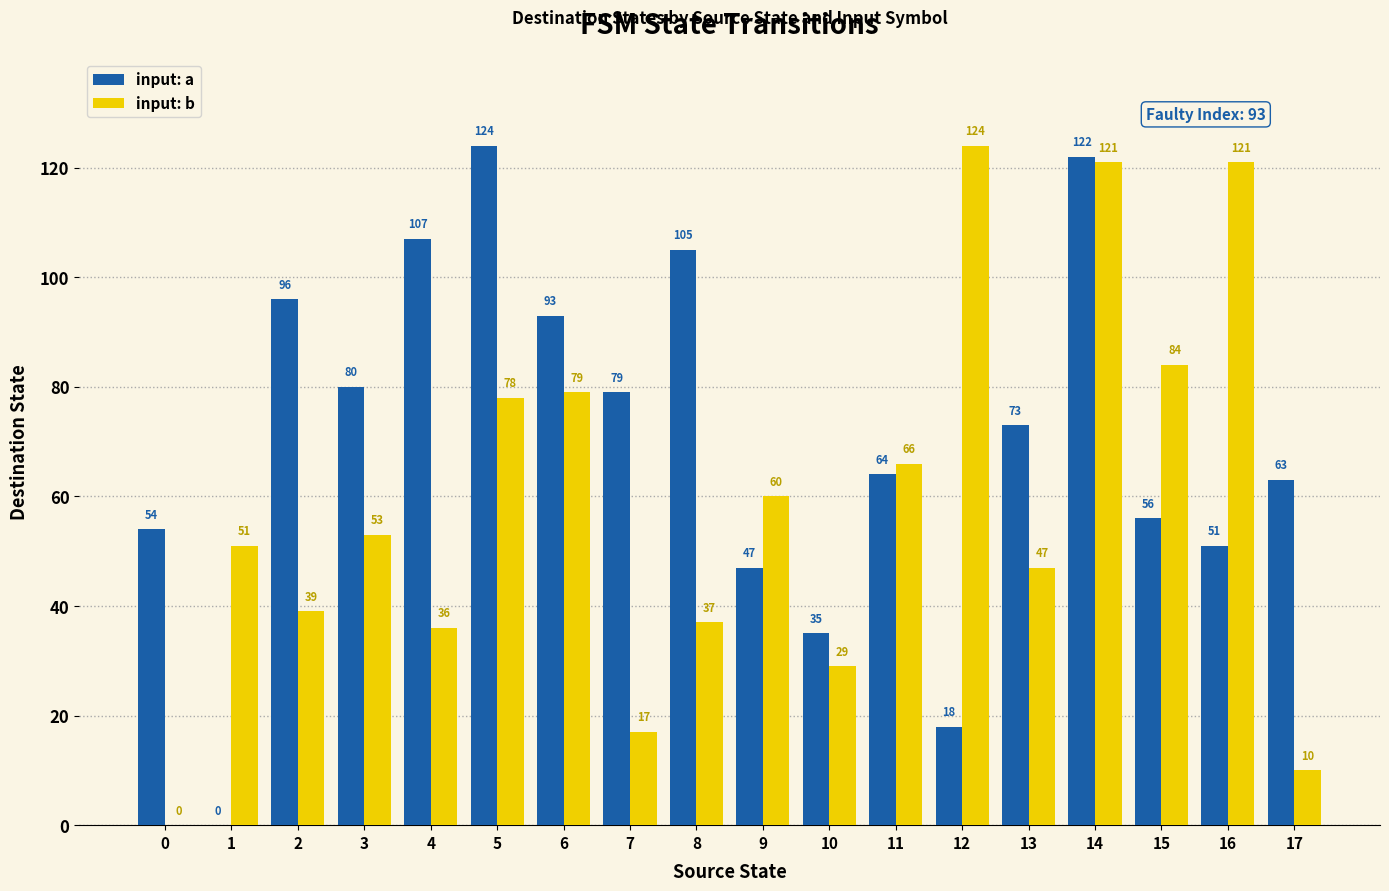

At which label does input: a first exceed 73?

2